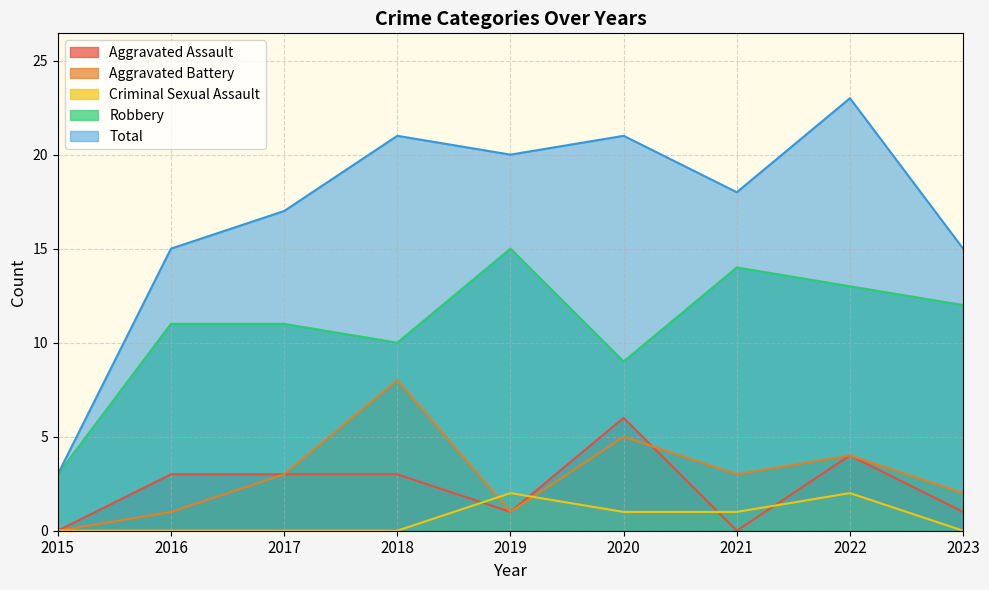

The Robbery series shows 10 at 2018. True or false?

True